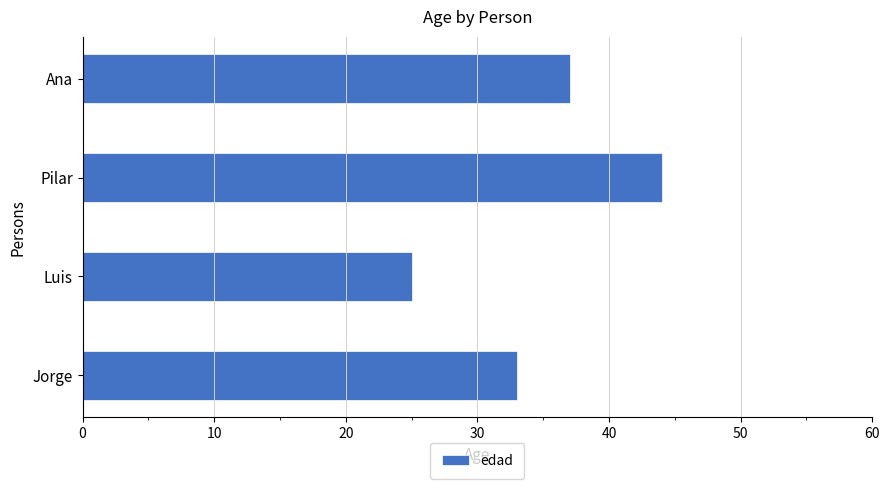

Reading top to bottom, list all the values displayed in this chart.

Ana=37	Pilar=44	Luis=25	Jorge=33